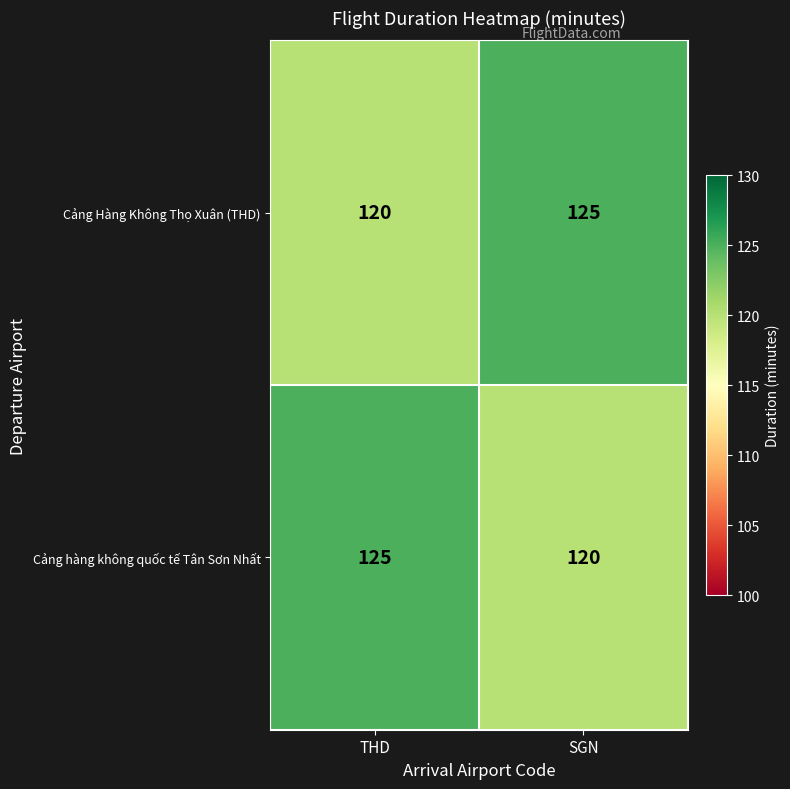

What is the difference between the highest and lowest values at SGN?

5